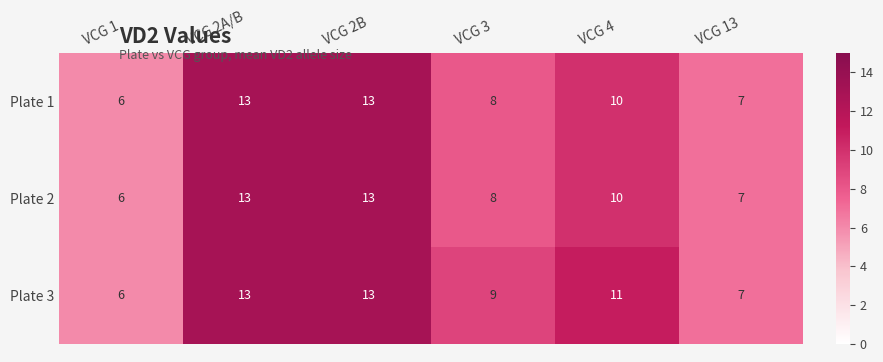

What is the difference between the maximum and minimum values in the Plate 2 series?

7